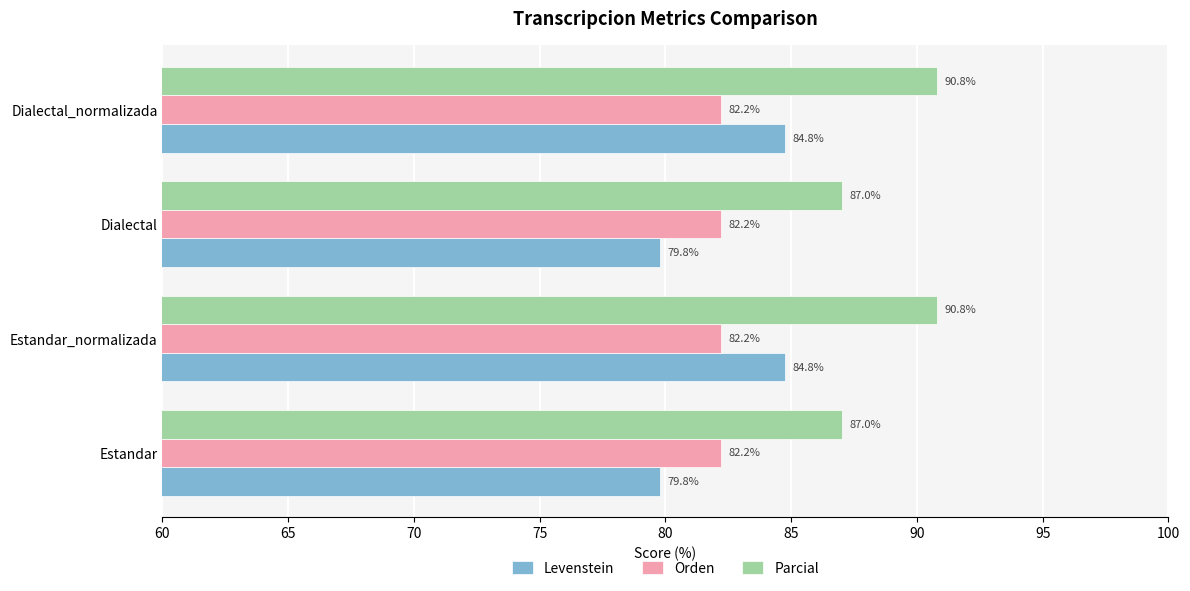

What is the spread (max minus min) of values at Estandar?

7.2